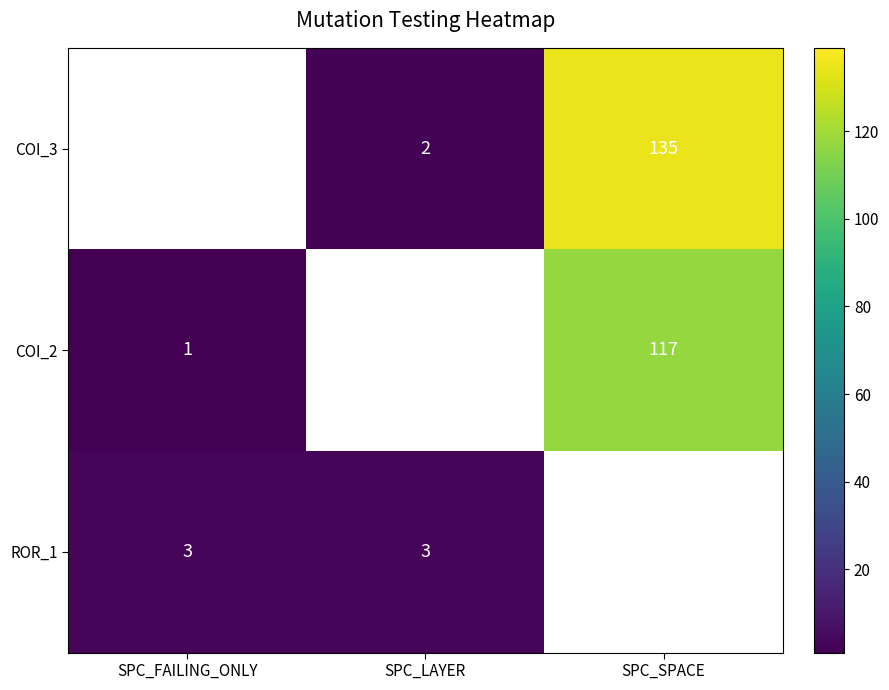

True or false: ROR_1 has a value of 4 at SPC_LAYER.

False